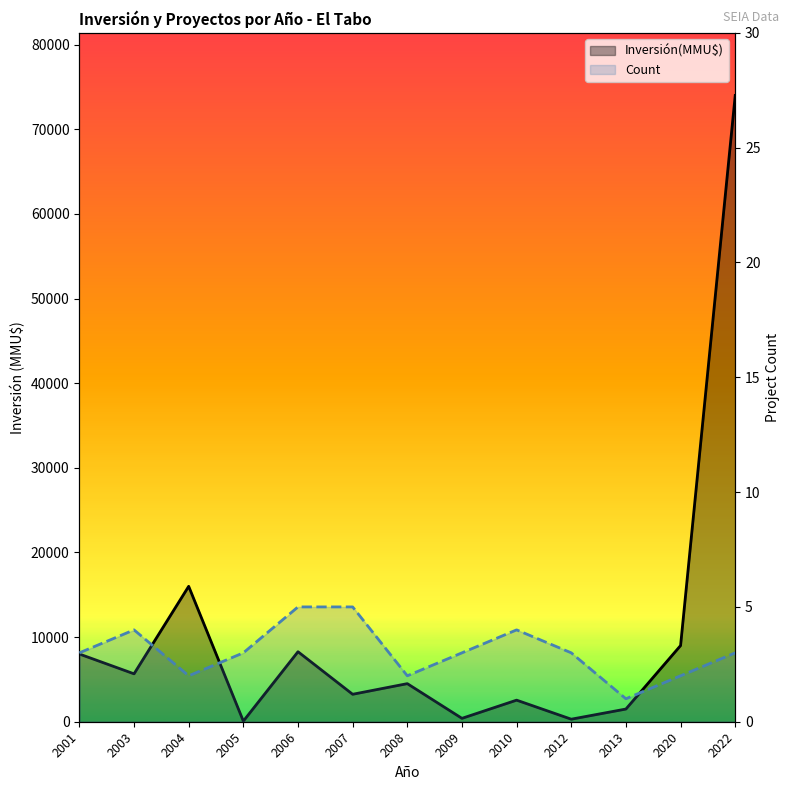

How many lines are shown in the chart?

2